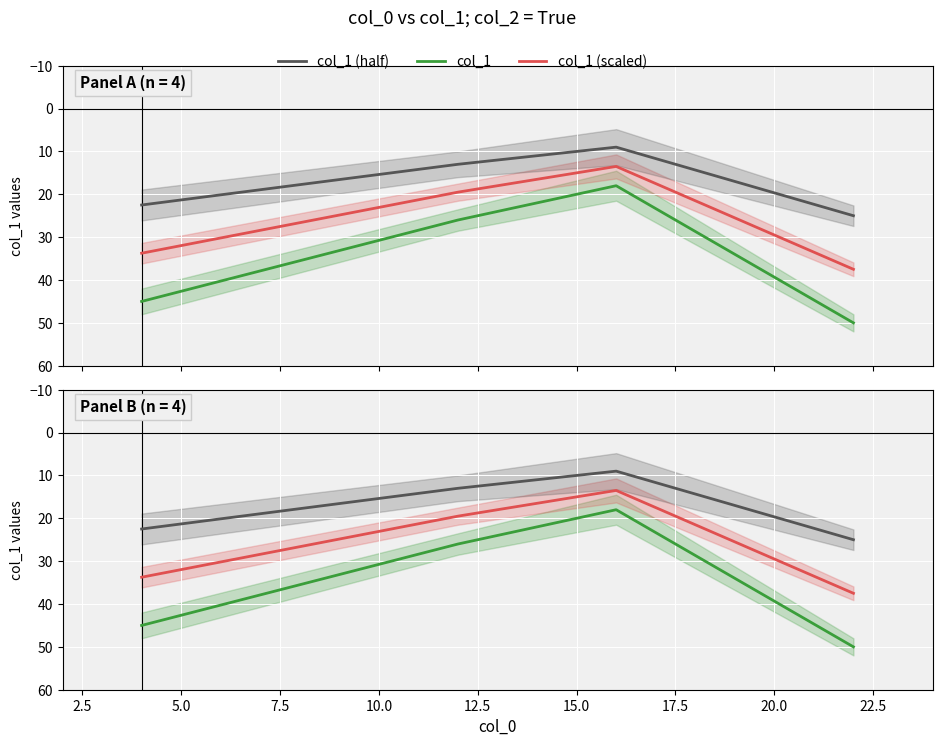

Is the value of col_1 at 7.5 greater than the value of col_1 (half) at 0.0?

Yes